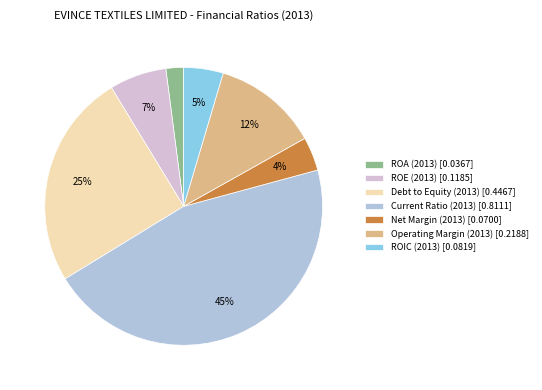

What percentage is the ROIC (2013) slice, to the nearest percent?

5%